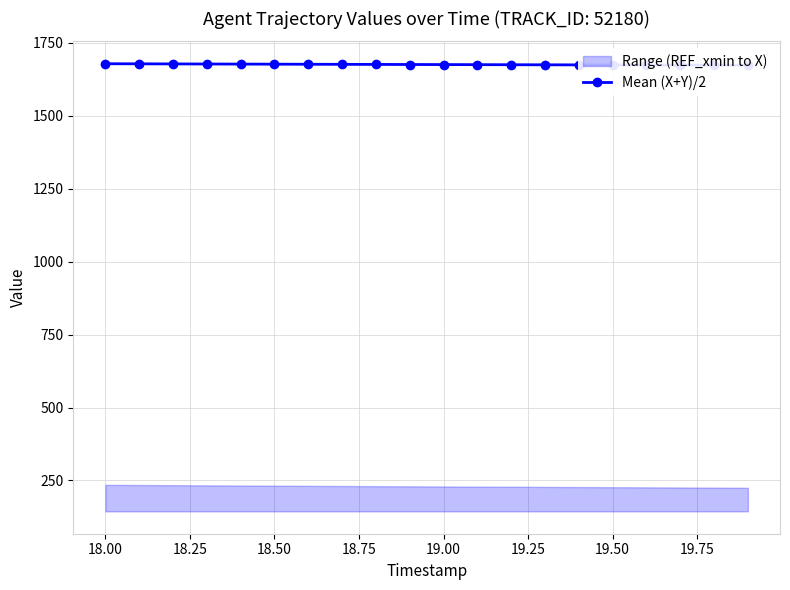

Does the chart have visible grid lines?

Yes